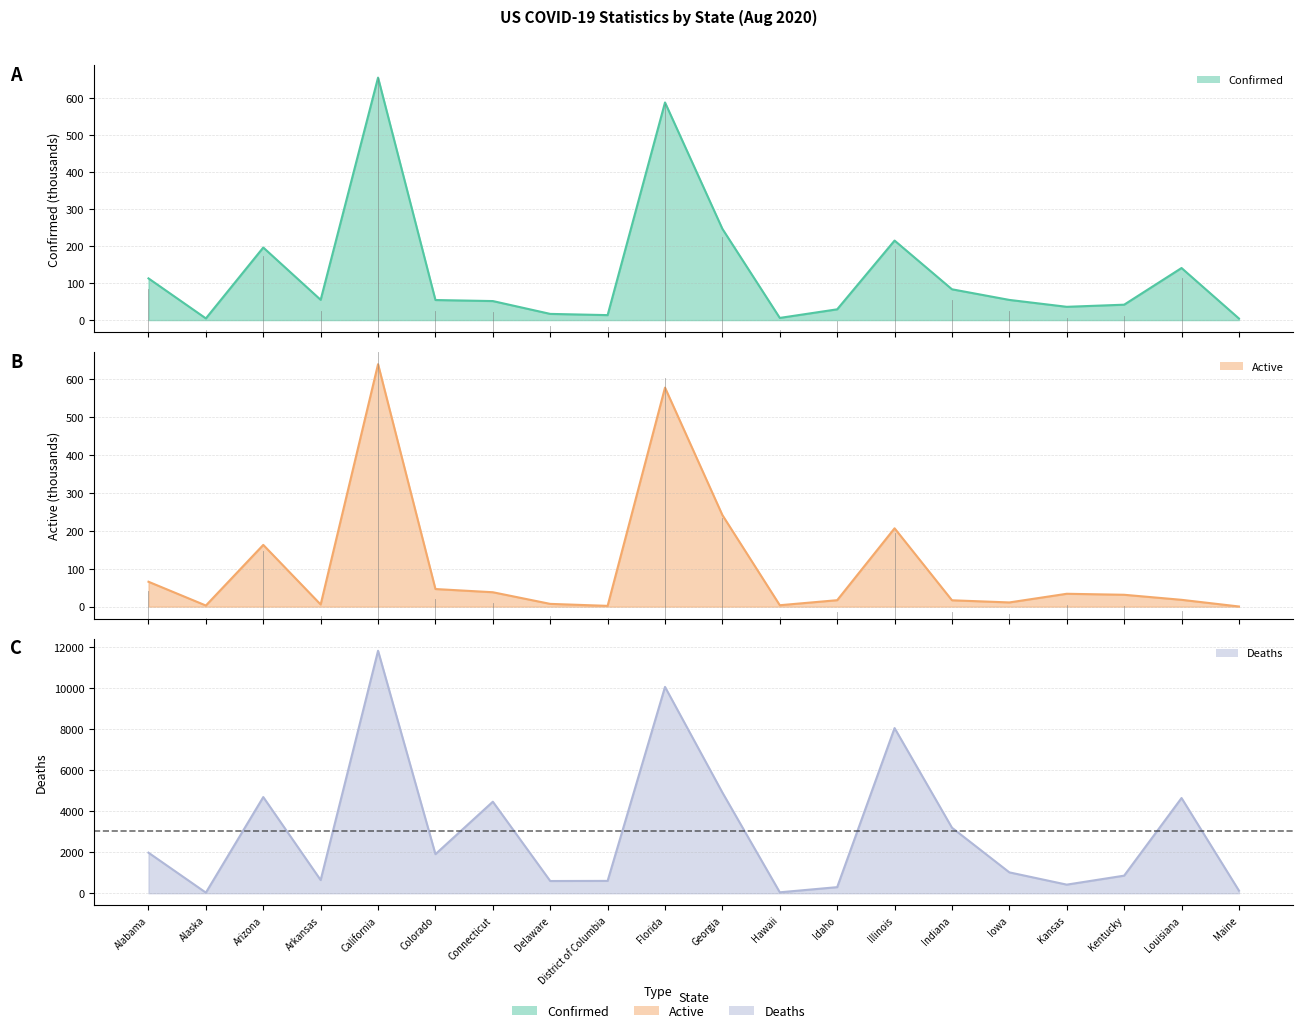

At which category does Deaths reach its first local peak?

Arizona